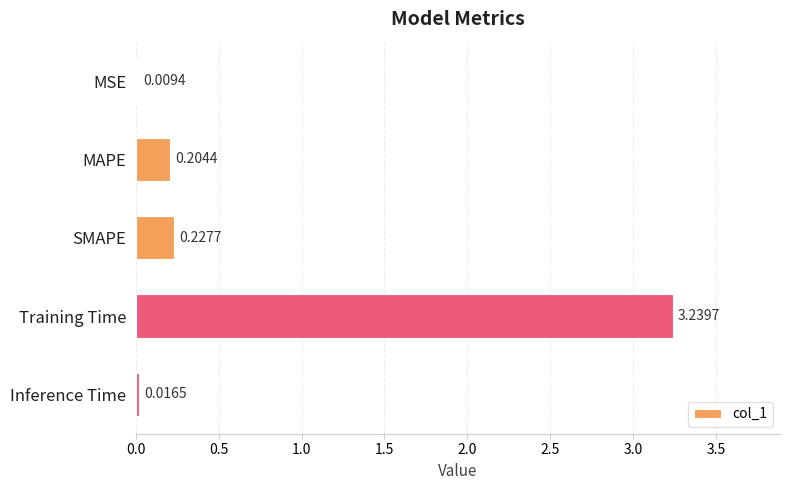

Where is the data nearest to the value 1?

SMAPE